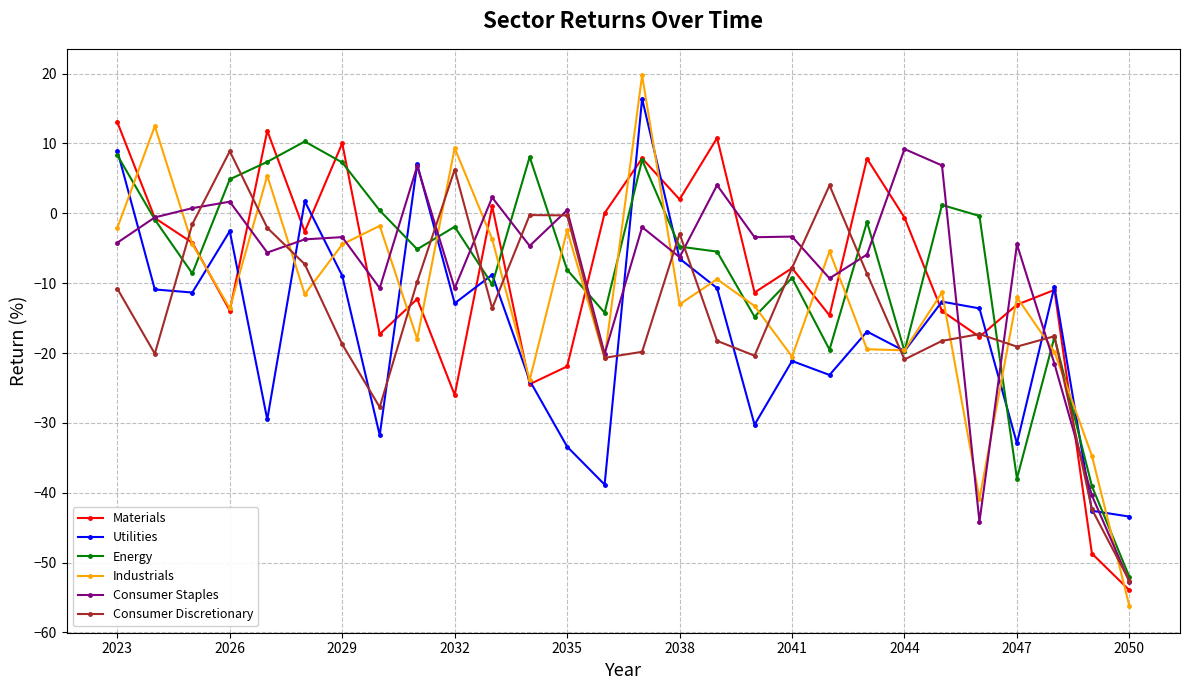

What is the maximum value for Consumer Staples?

9.2